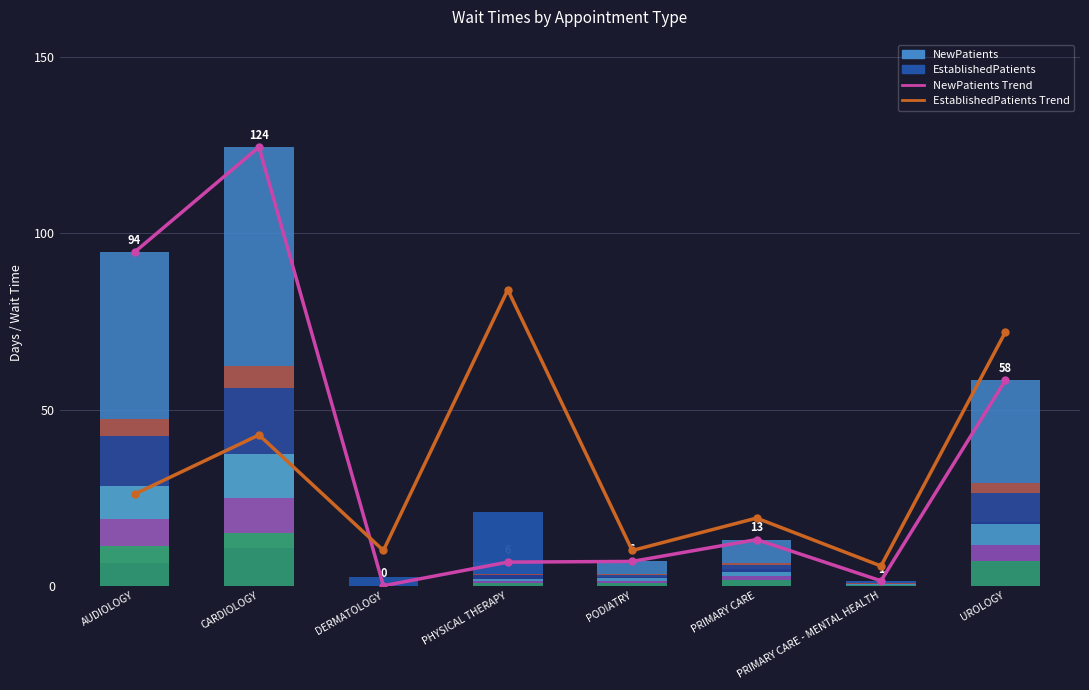

What is the sum of the EstablishedPatients values at PHYSICAL THERAPY and UROLOGY?

39.0